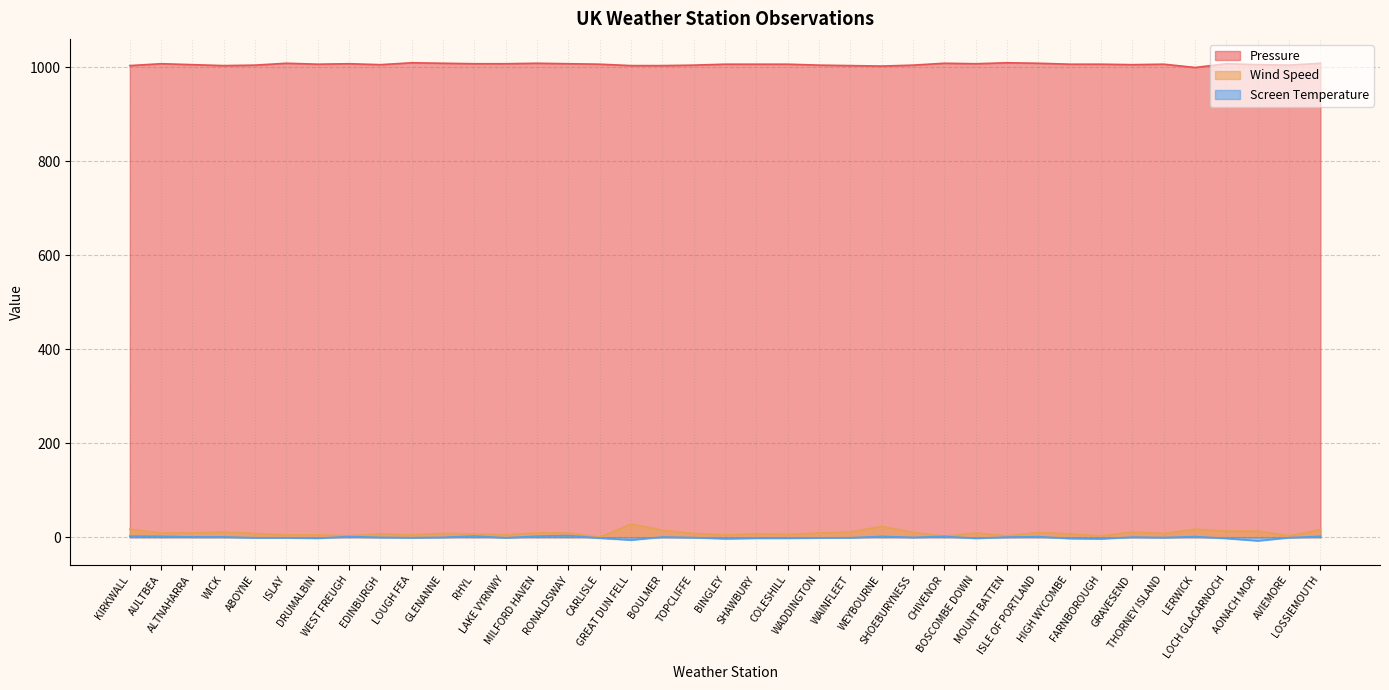

What is the average value of the Pressure series?

1005.6